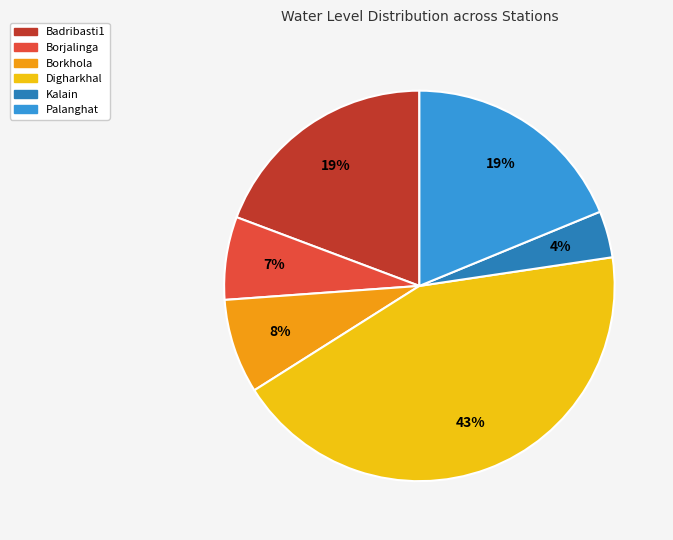

Is there a majority slice in this chart?

No